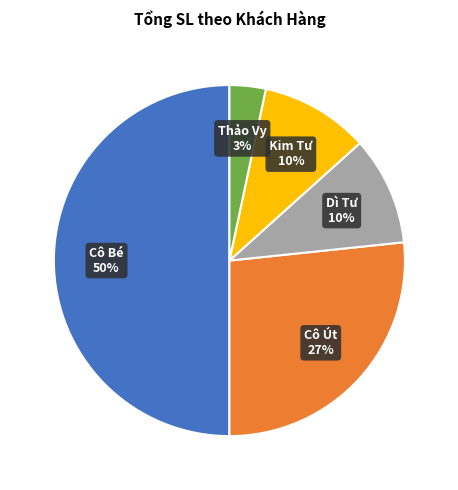

True or false: Dì Tư accounts for 10% of the total.

True